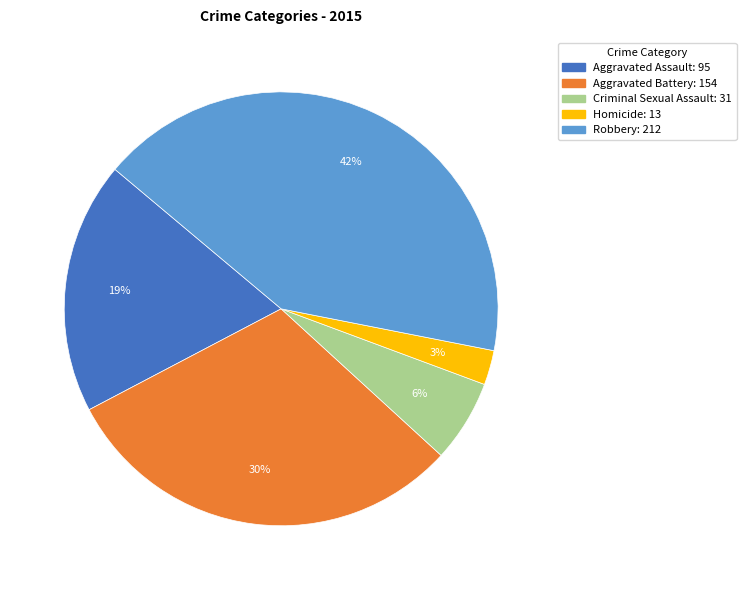

Which category has the smallest portion of the pie?

Homicide